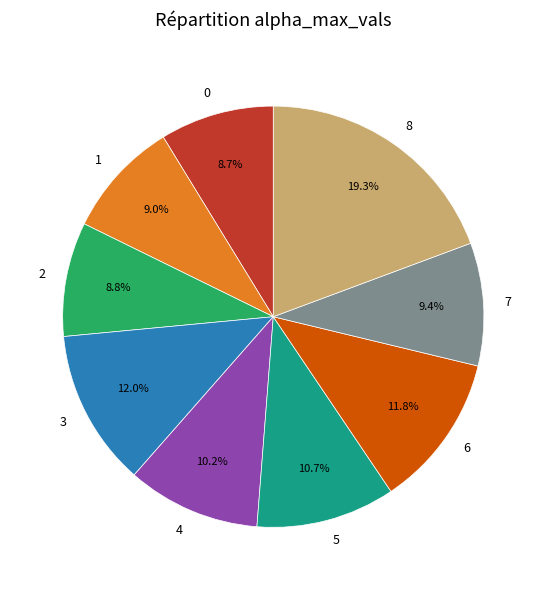

What percentage is the 2 slice, to the nearest percent?

9%